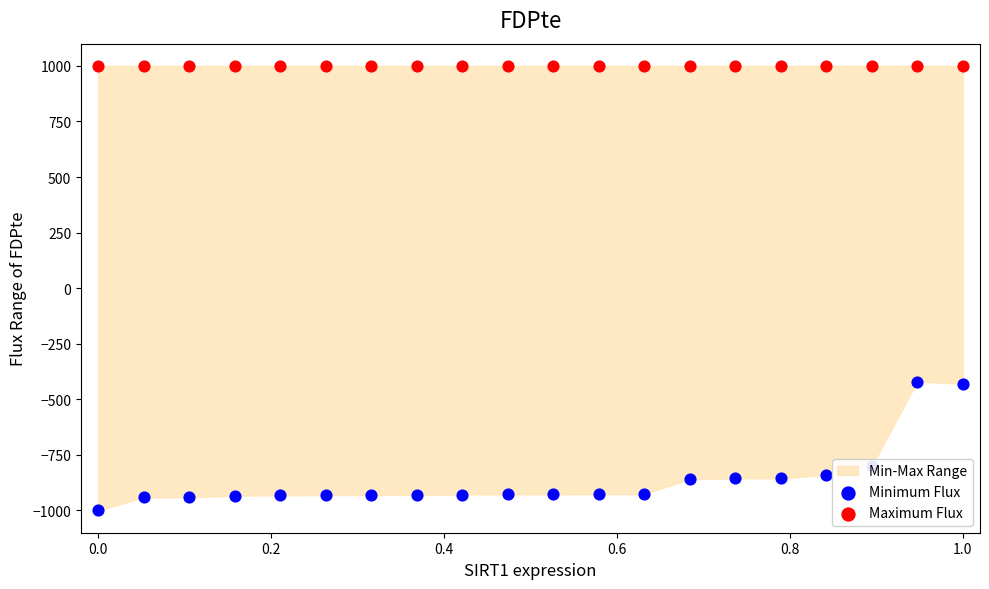

At how many categories does at least one series exceed -892?

20